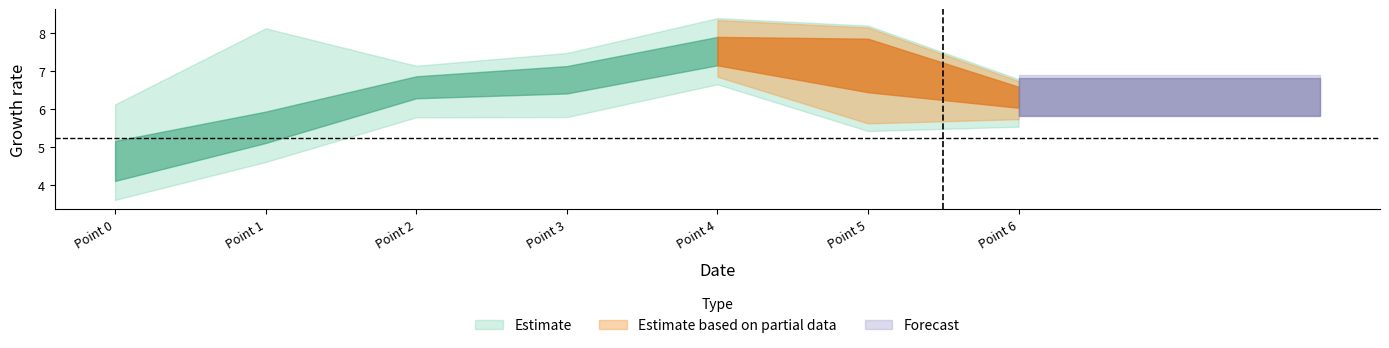

What is the total value across all series at 6?

38.0